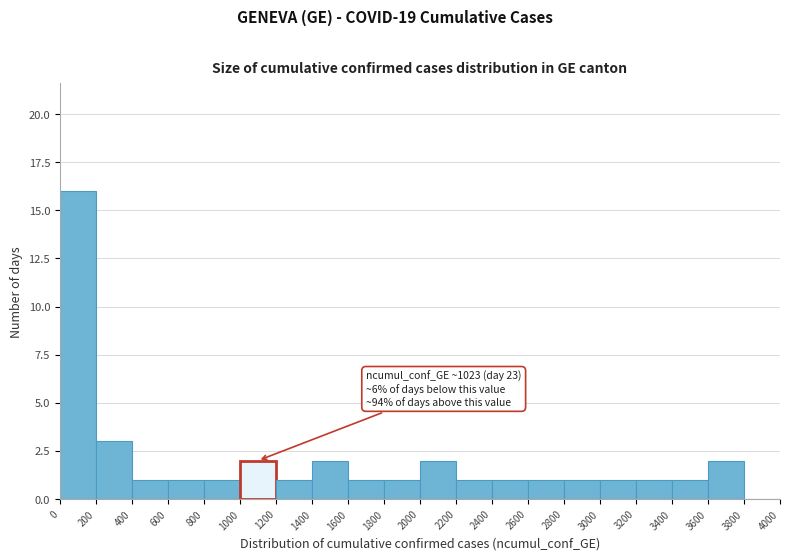

Which range on the x-axis has the tallest bar?

0 to 200